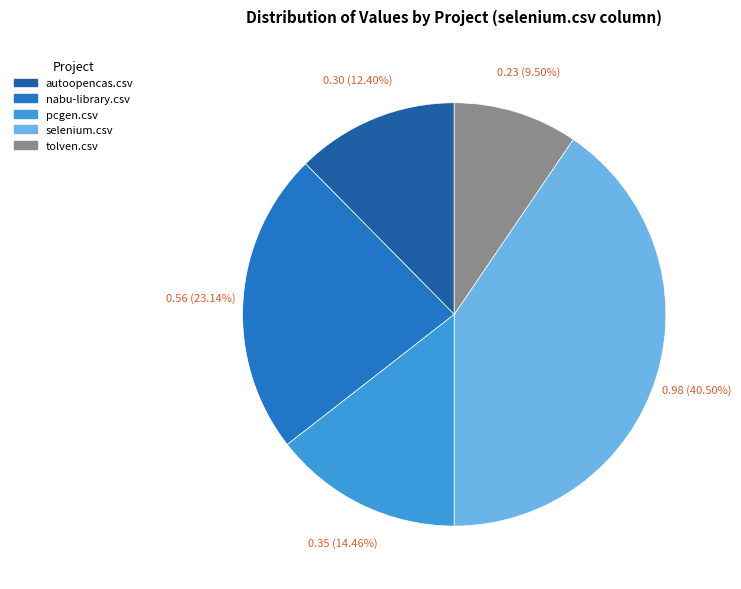

Which slice is the largest?

selenium.csv